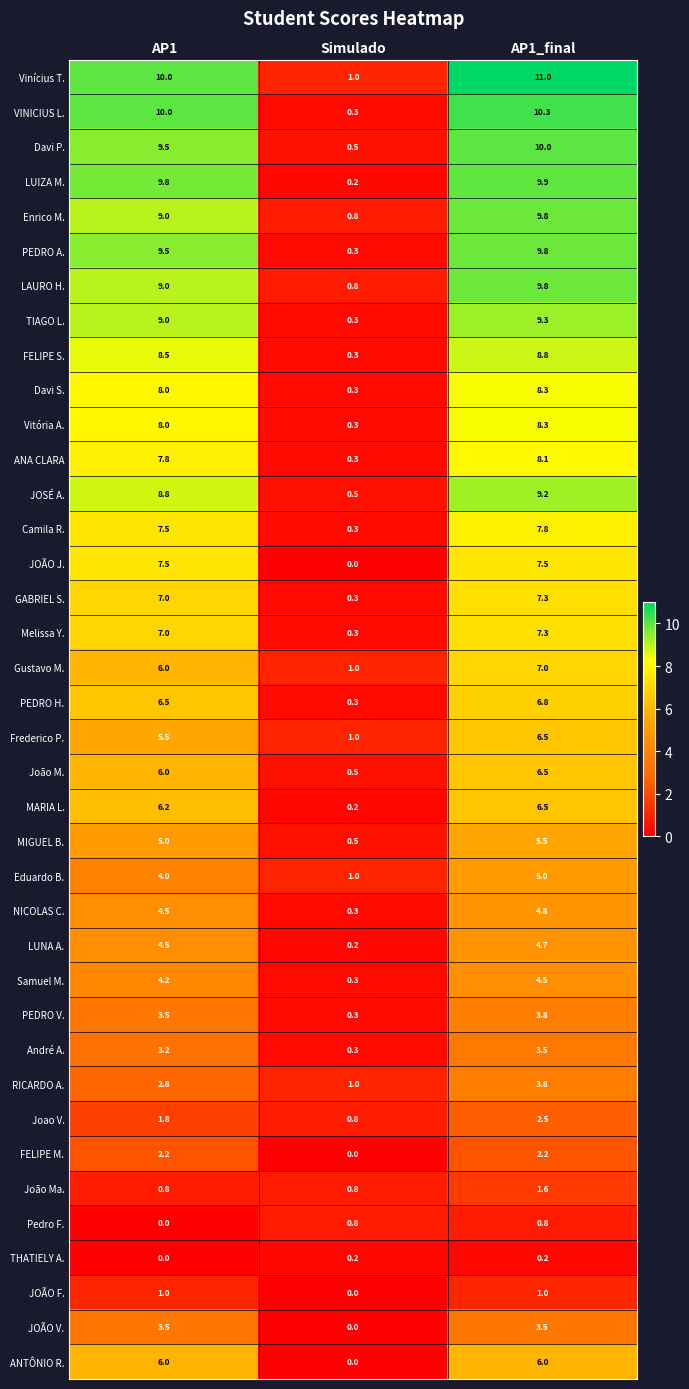

At which label is Vitória A. closest to 4?

Simulado